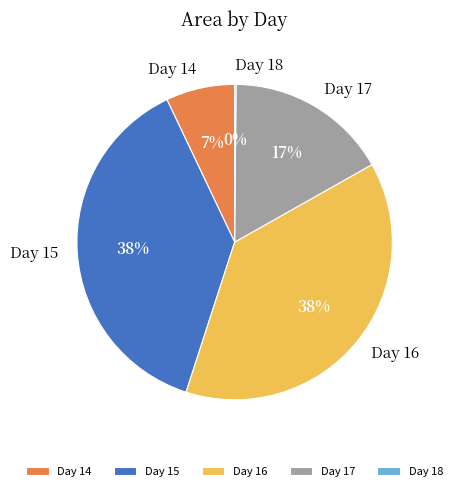

Is there any slice that represents more than half of the pie?

No